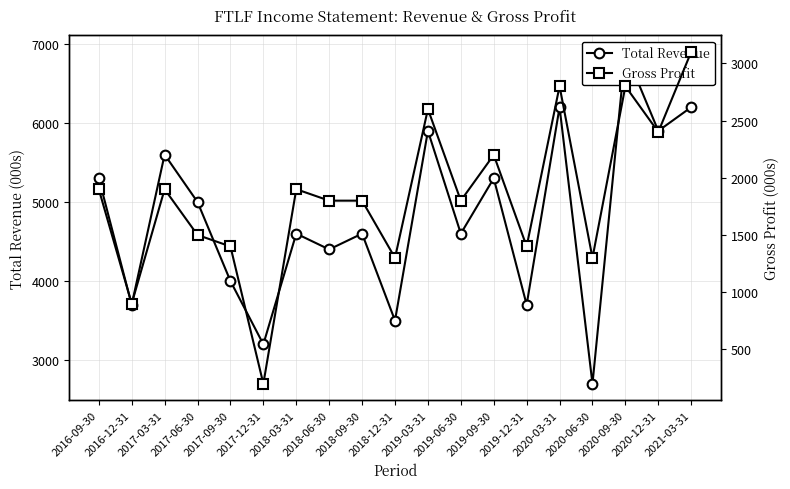

In Gross Profit, how many points are lower than both neighbors (excluding endpoints)?

7